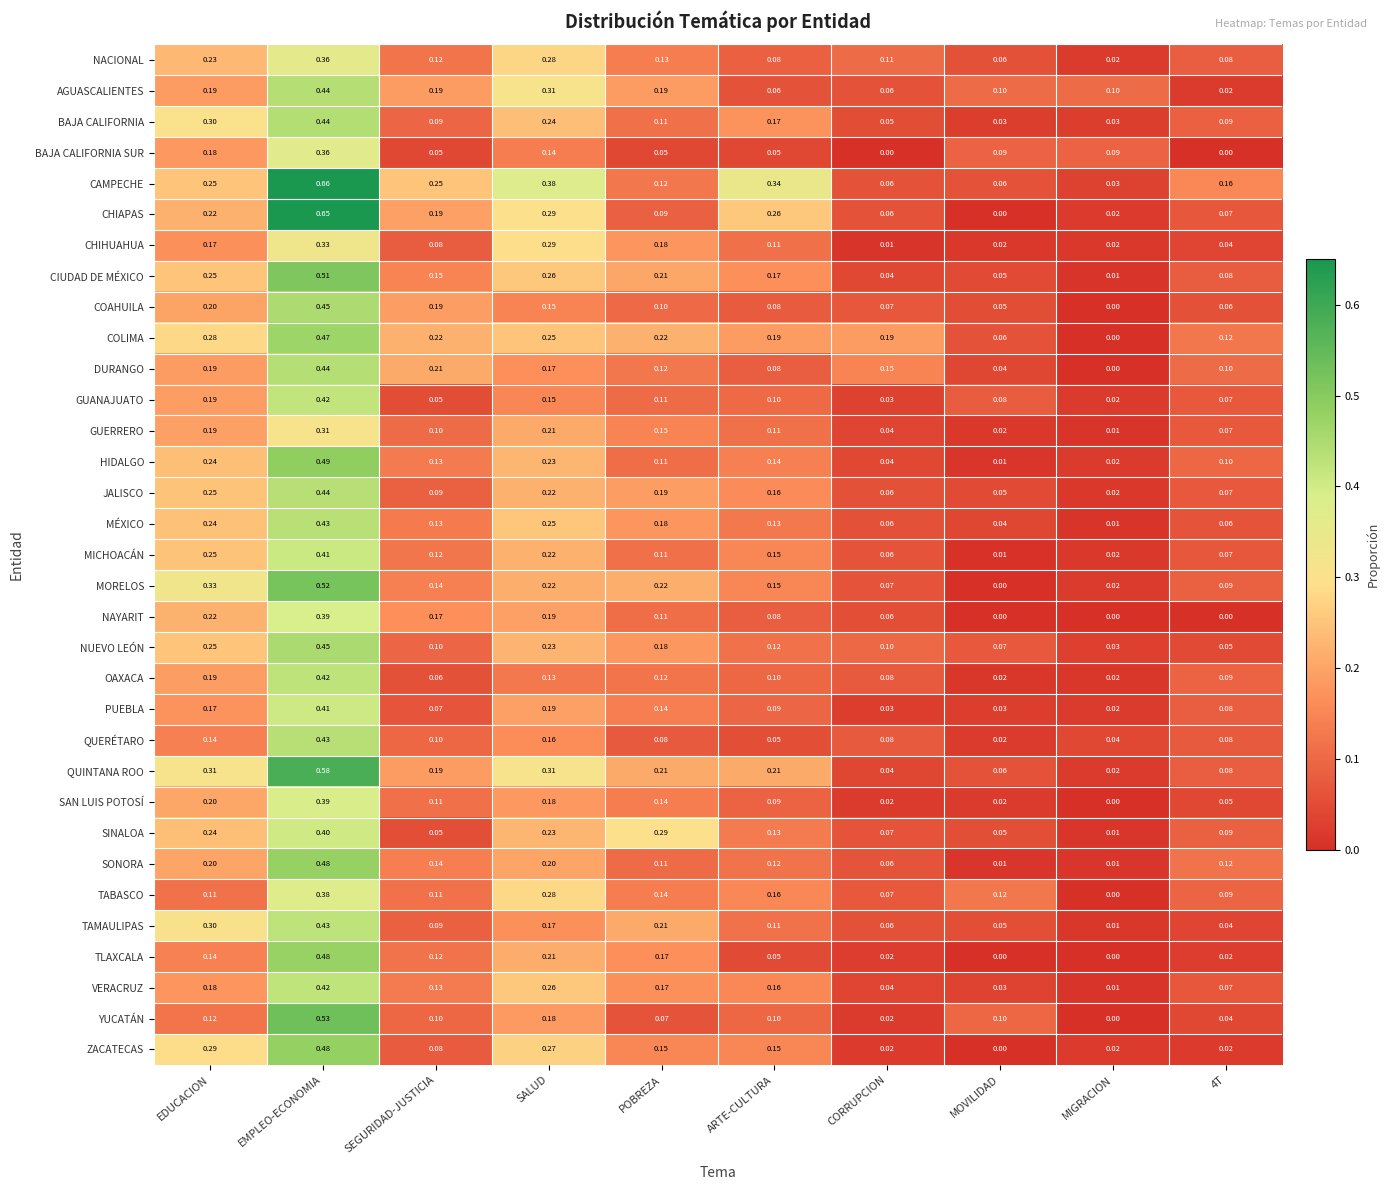

How many categories are shown in the chart?

10